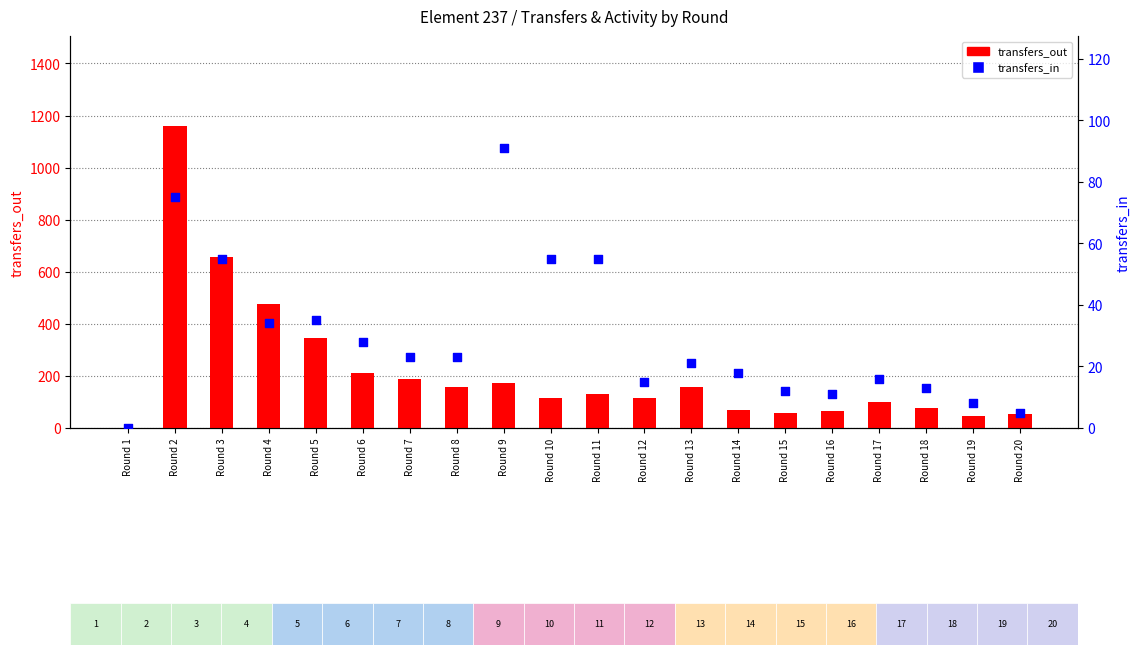

Which series contains the lowest Y value?

transfers_out